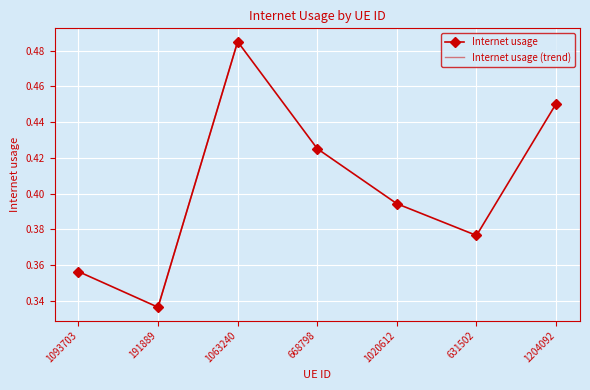

Rank the categories by value from highest to lowest.

1063240, 1204092, 668798, 1020612, 631502, 1093703, 191889